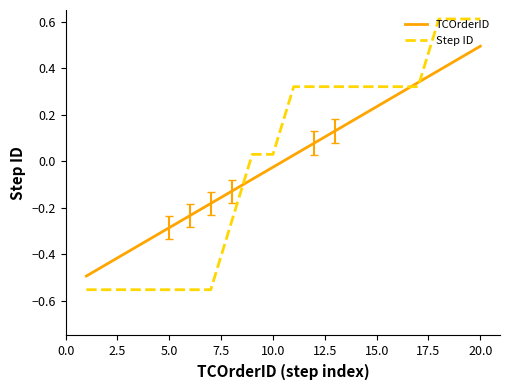

Which series has the largest range (max minus min)?

Step ID